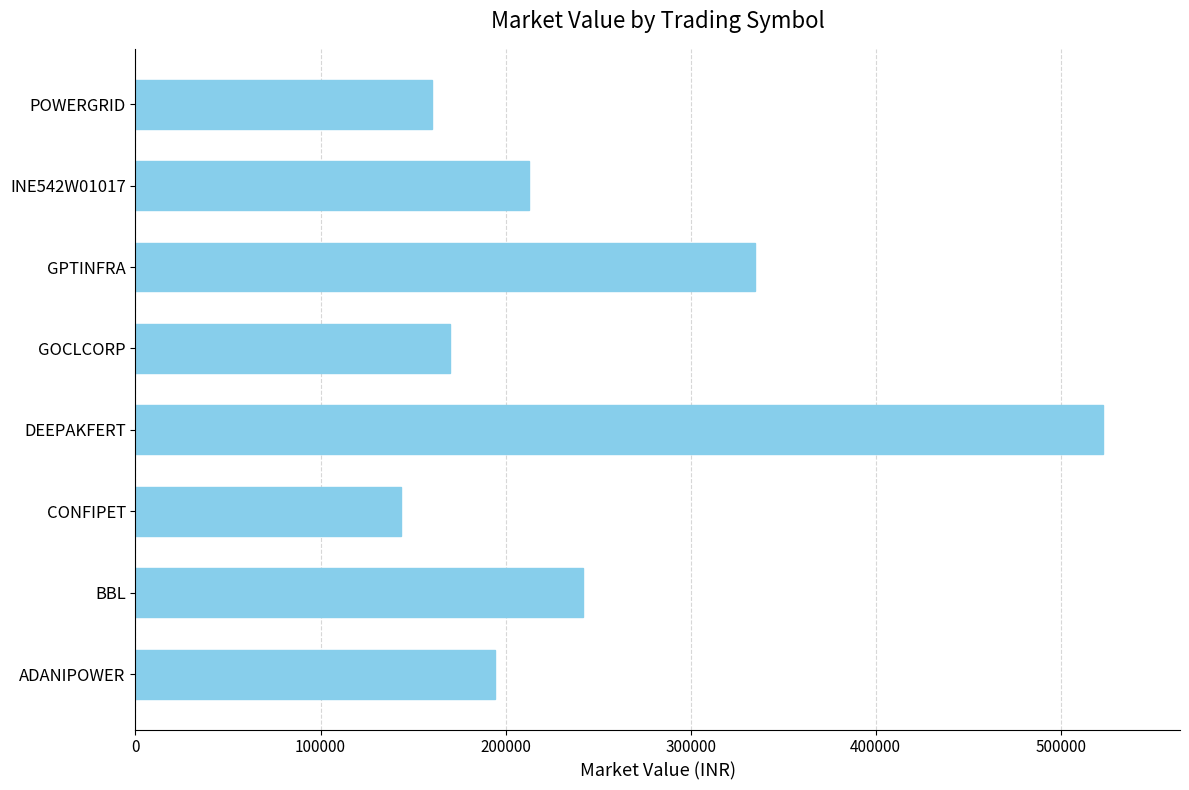

What is the approximate value at BBL?

241602.5